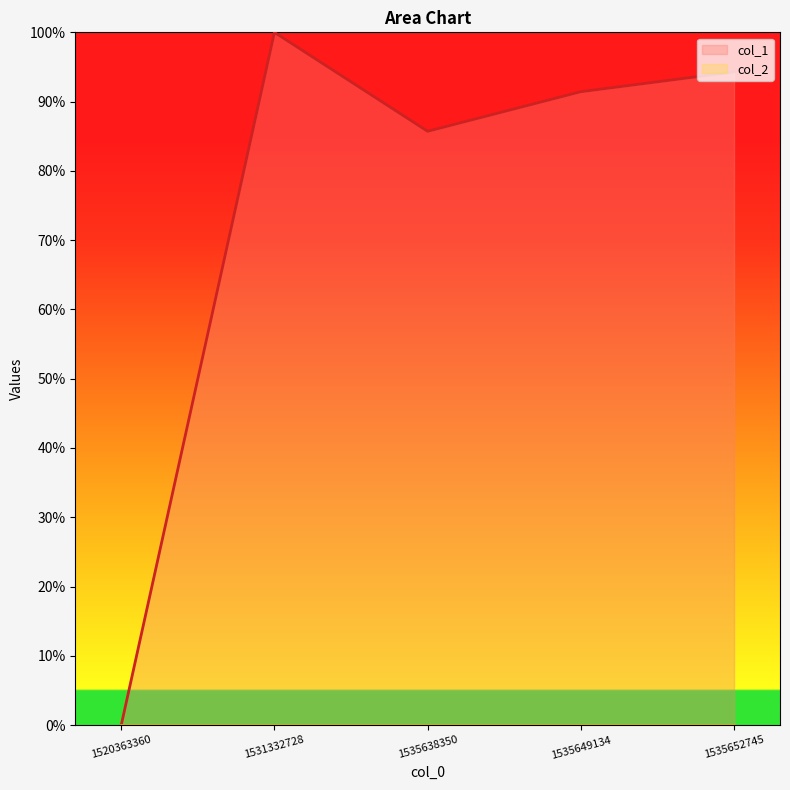

Rank the categories by value from highest to lowest.

1531332728, 1535652745, 1535649134, 1535638350, 1520363360